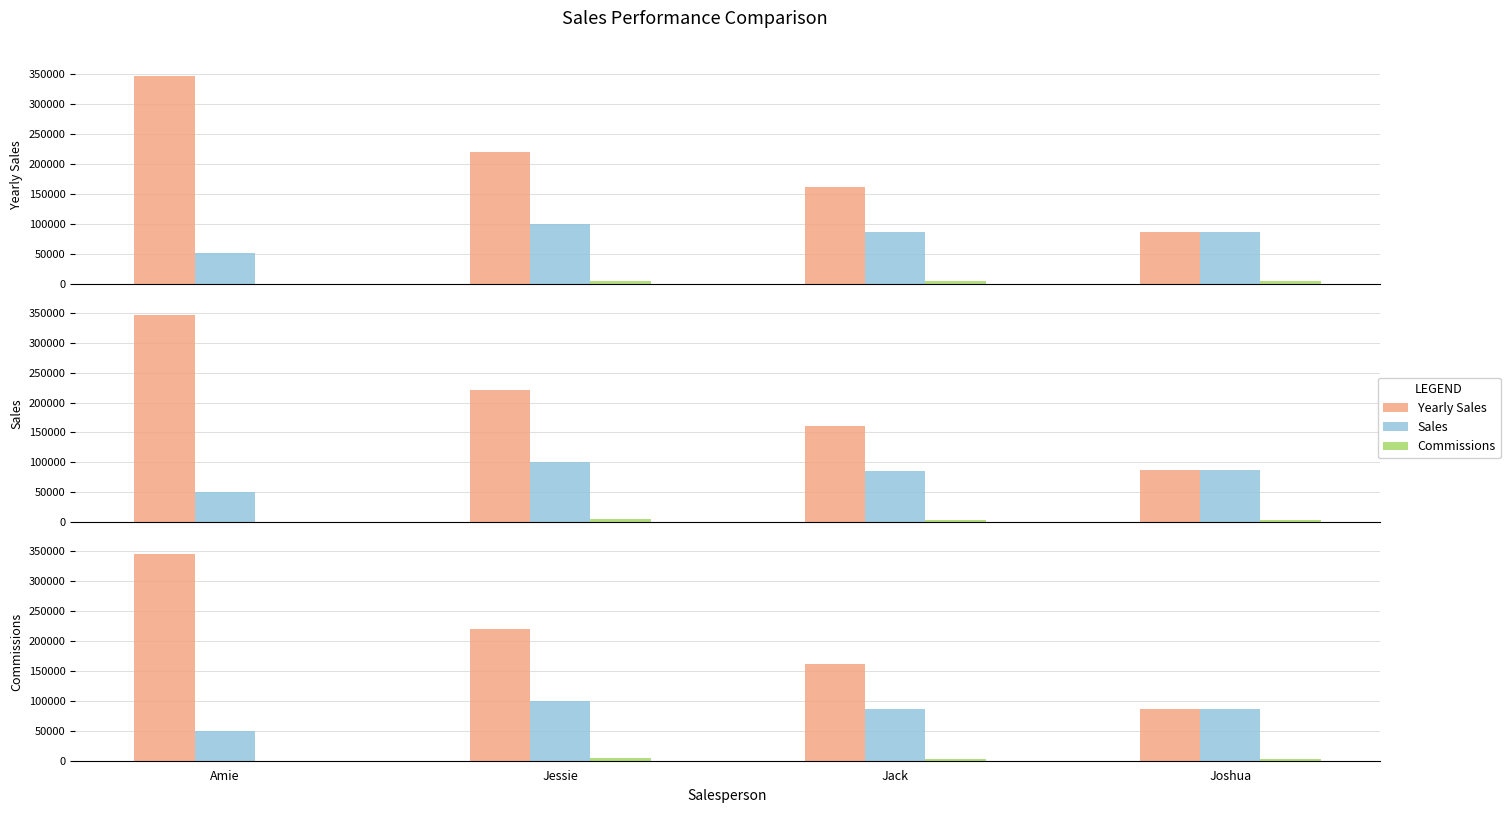

What is the label of the 1st bar from the right?

Joshua